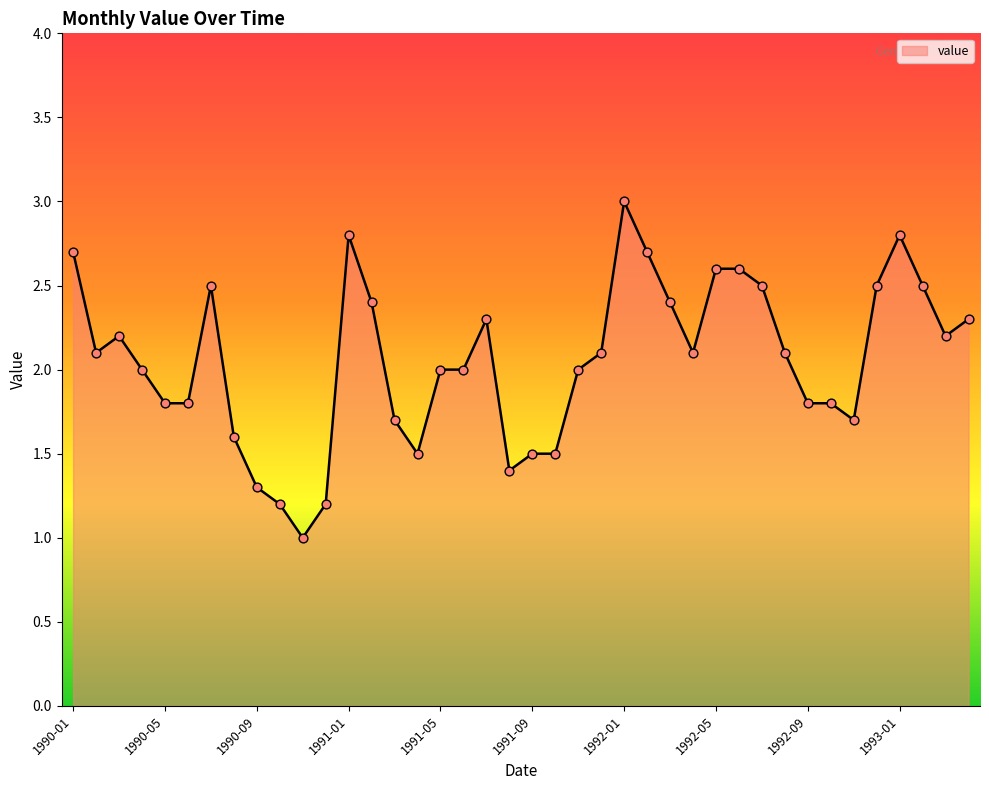

What is the maximum value shown in the chart?

3.0